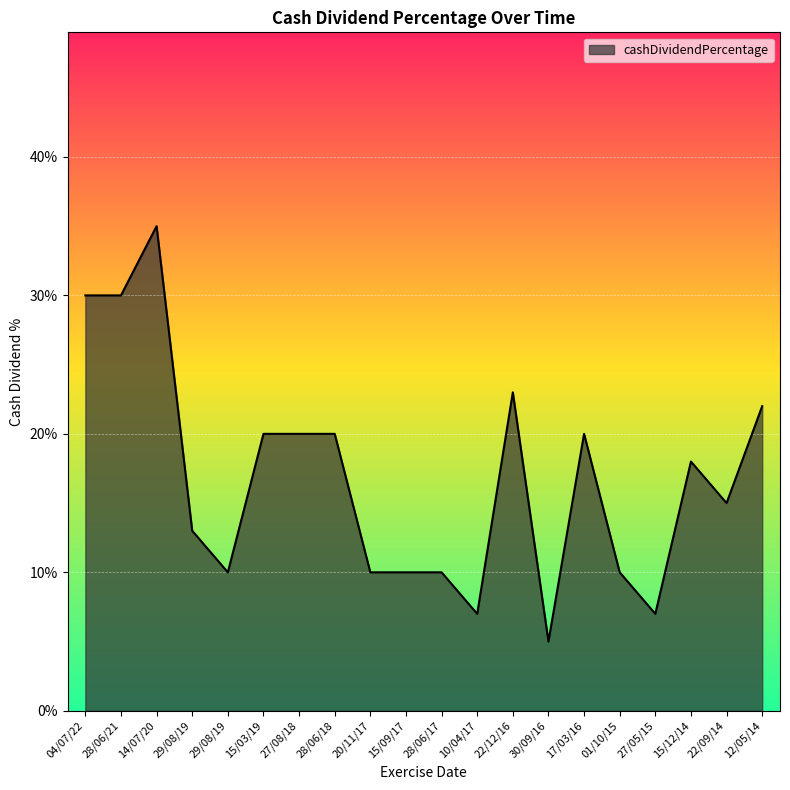

True or false: there are more than 2 points higher than both neighbors.

True